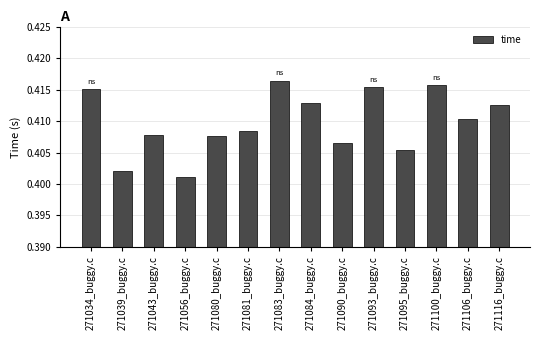

Is it true that the value at 271080_buggy.c is 0.7?

False